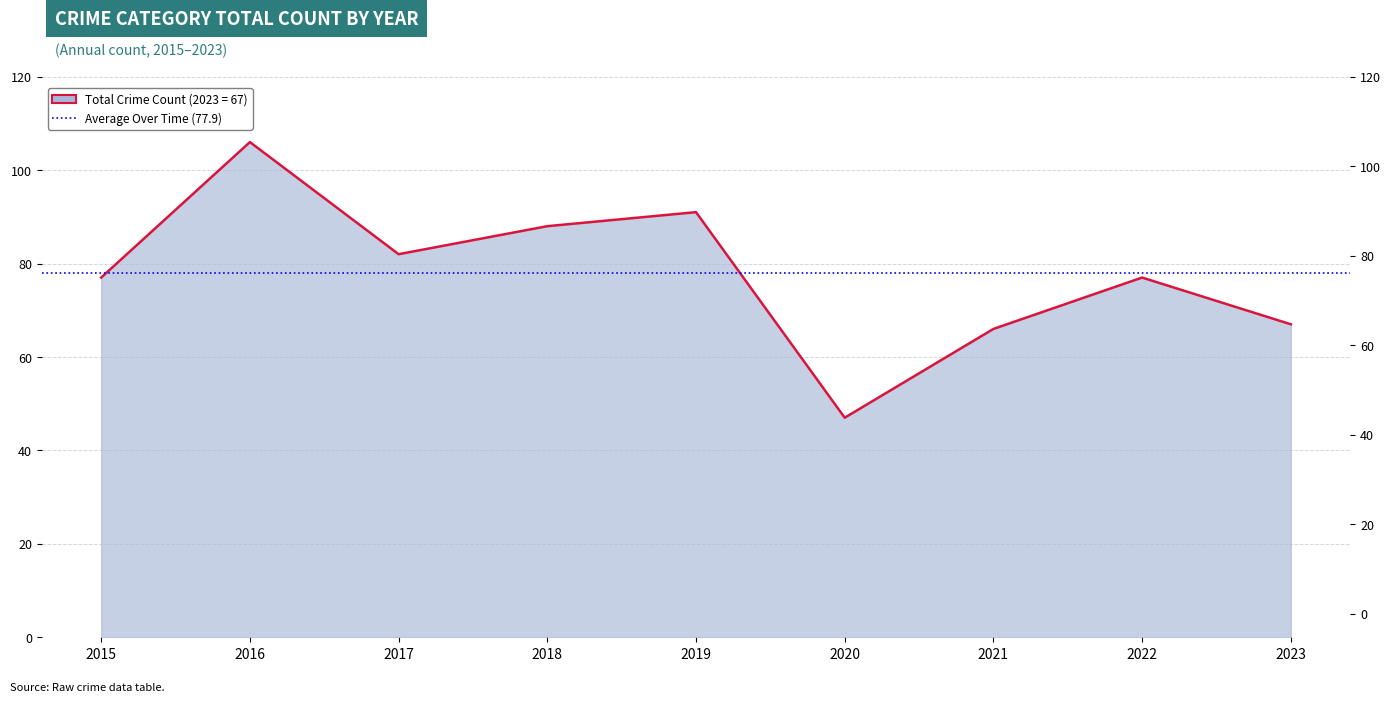

Count the number of values greater than 77.

4